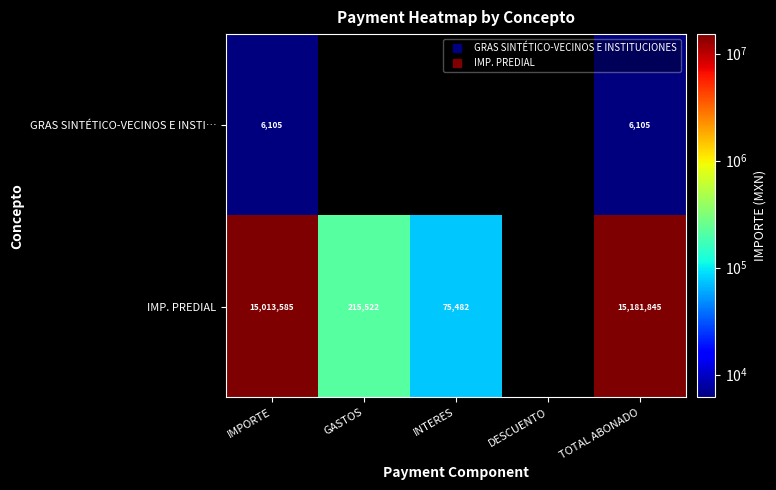

What is the sum of the IMP. PREDIAL values at IMPORTE and INTERES?

15089066.2